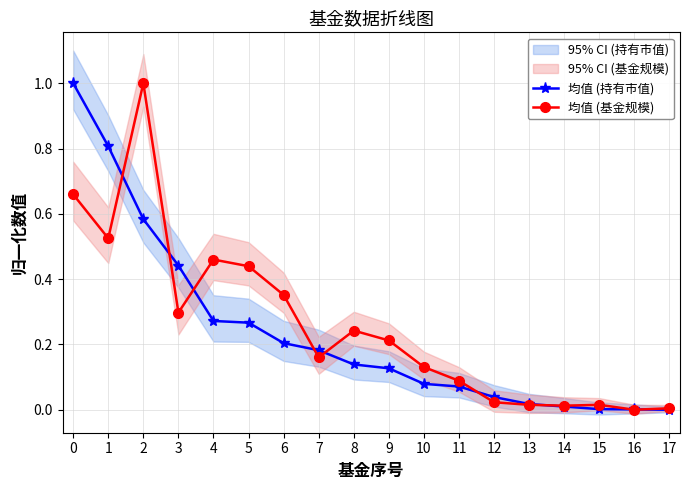

What is the sum of the 均值 (持有市值) values at 16 and 5?

0.3